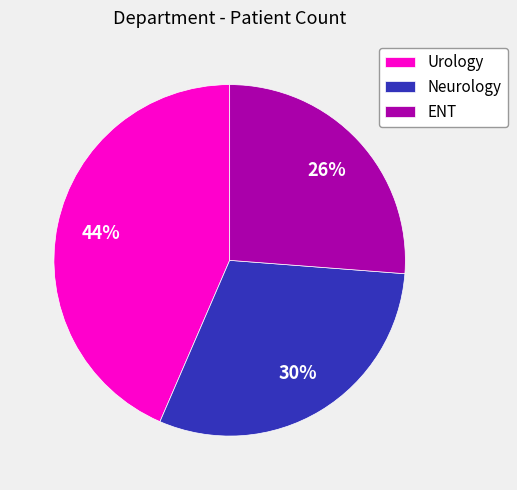

Do ENT and Urology together represent more than half of the pie?

Yes